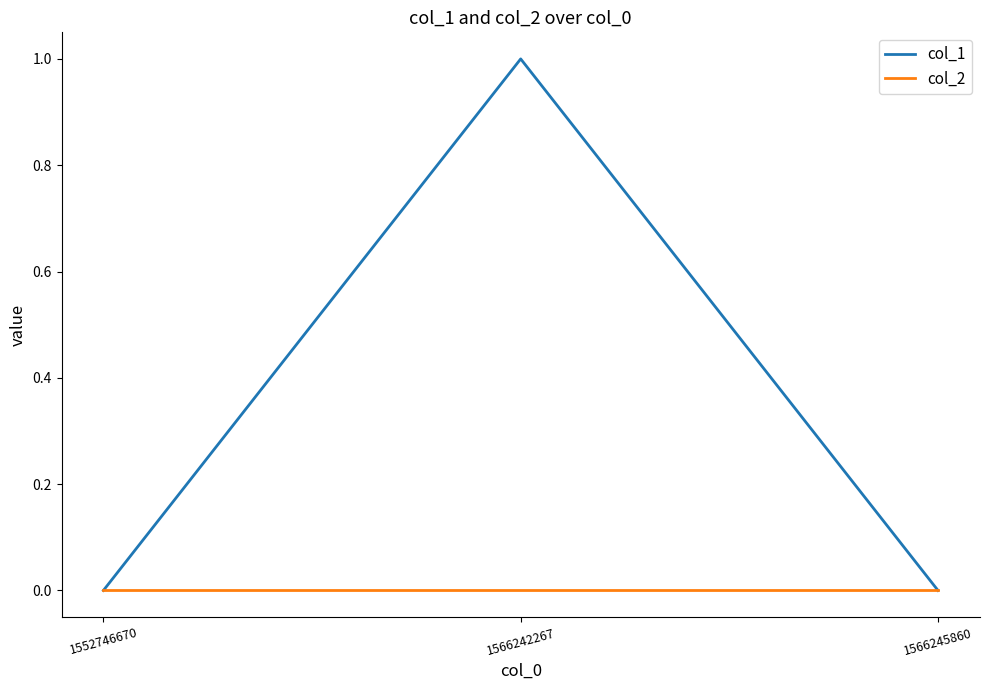

Which series has the largest range (max minus min)?

col_1